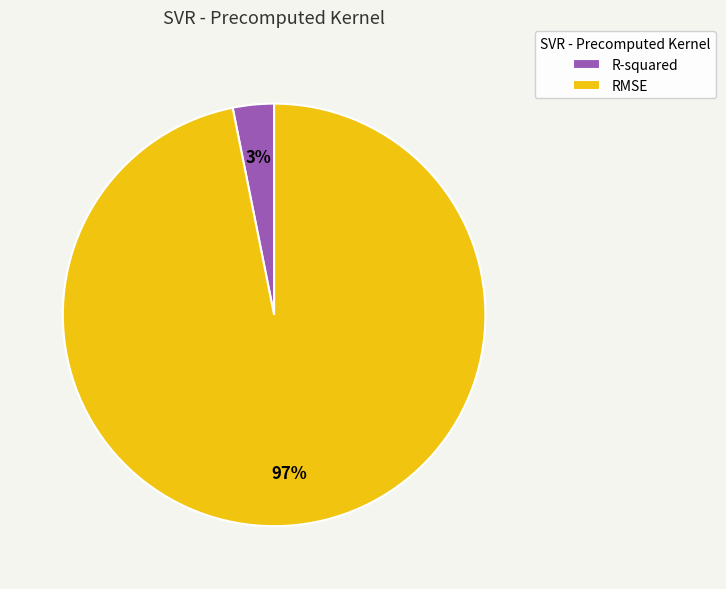

Is the sum of RMSE and R-squared greater than half?

Yes